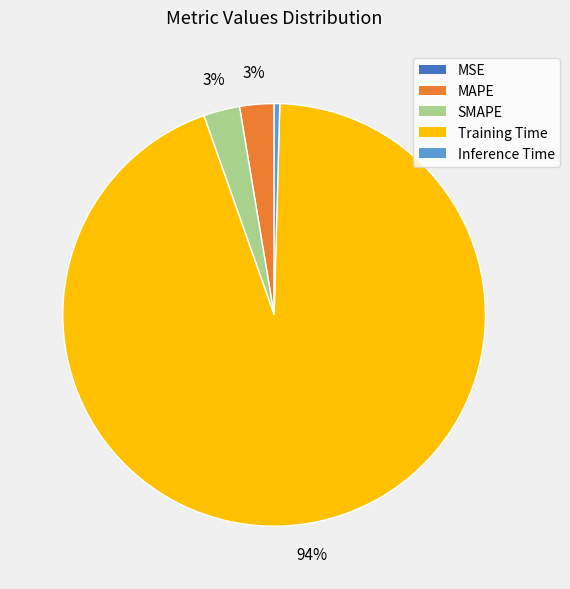

Is the sum of MAPE and Training Time greater than half?

Yes